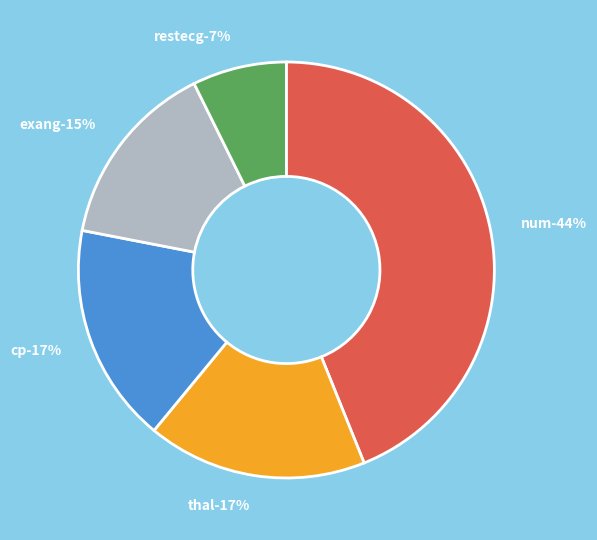

Does exang represent more than half of the total?

No